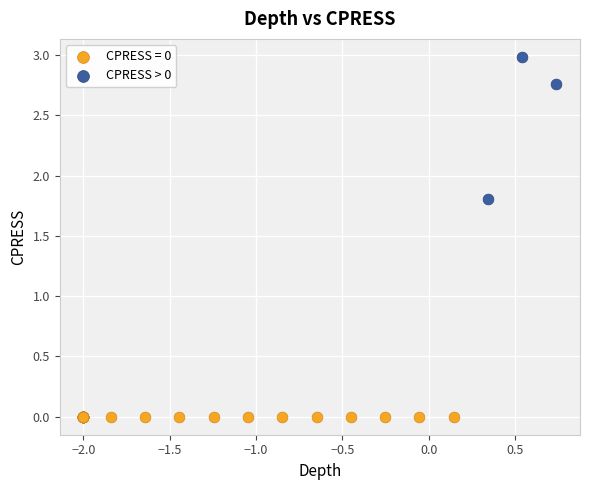

Which series contains the highest Y value?

CPRESS > 0